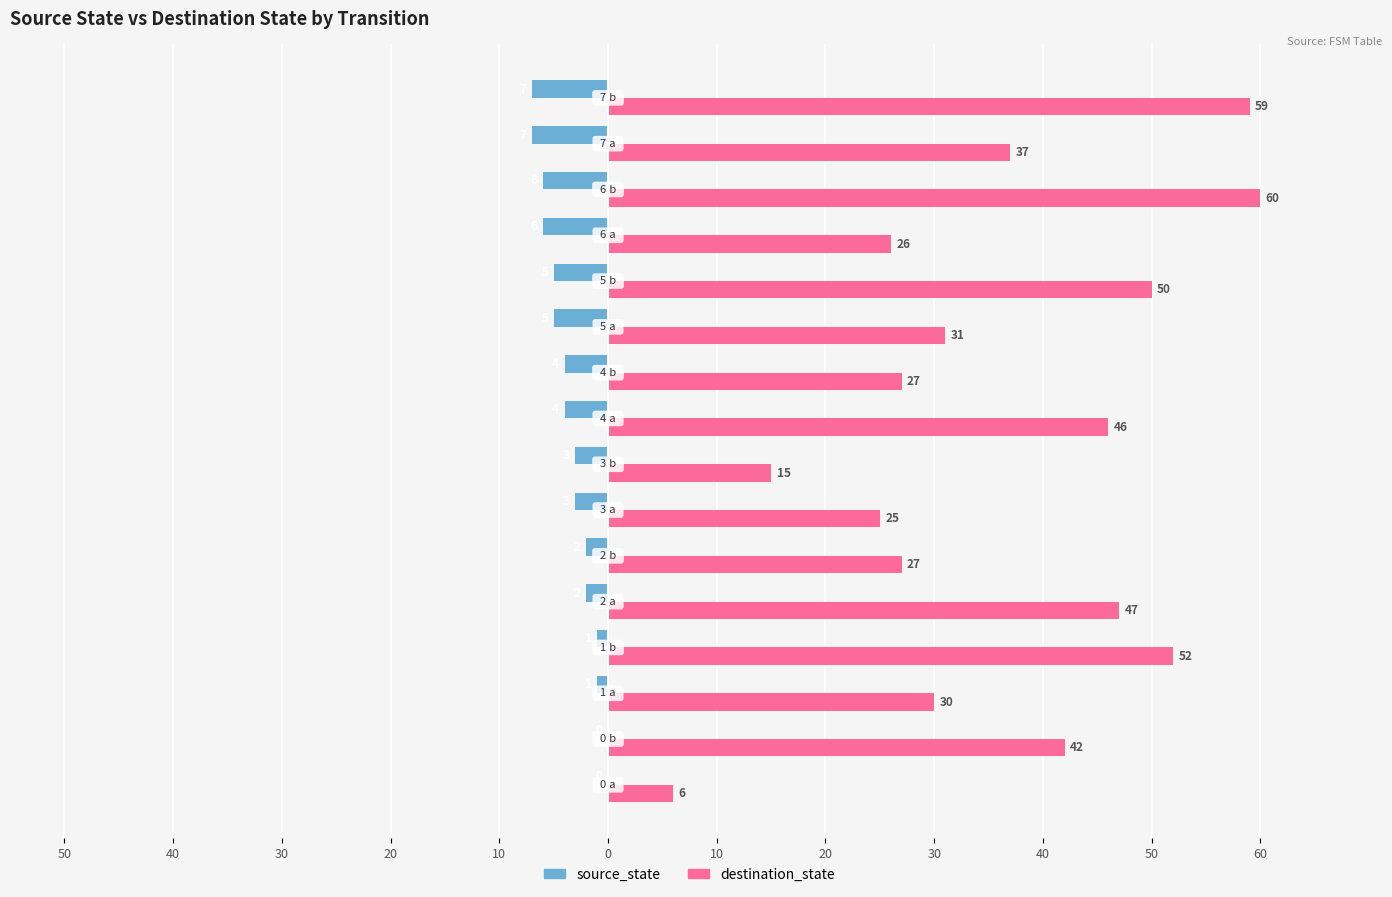

What are all the series names shown in the legend?

source_state, destination_state